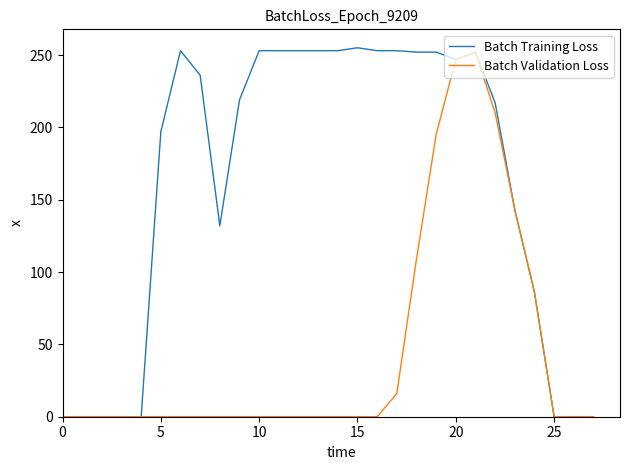

Which series has the widest spread of values?

Batch Training Loss